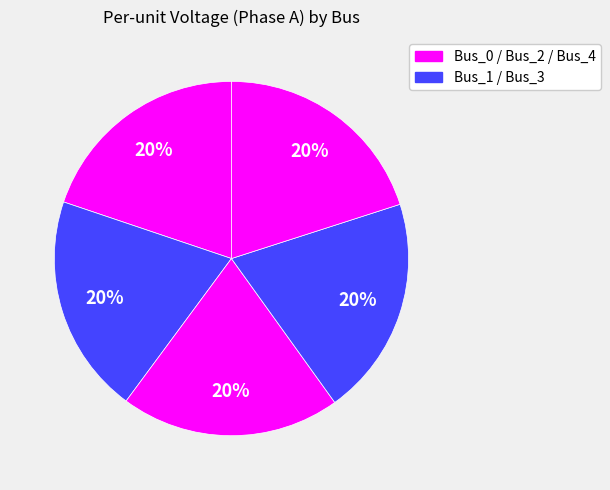

Rank the categories by value from highest to lowest.

Bus_1, Bus_2, Bus_3, Bus_4, Bus_0